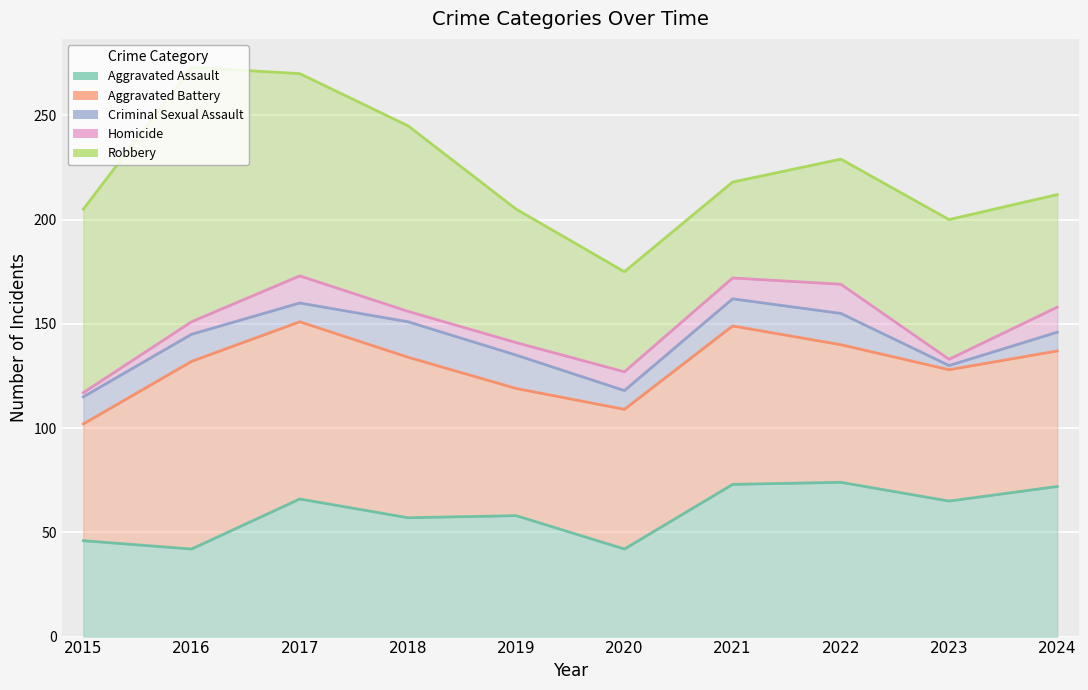

Rank the series at 2017 from lowest to highest value.

Criminal Sexual Assault, Homicide, Aggravated Assault, Aggravated Battery, Robbery